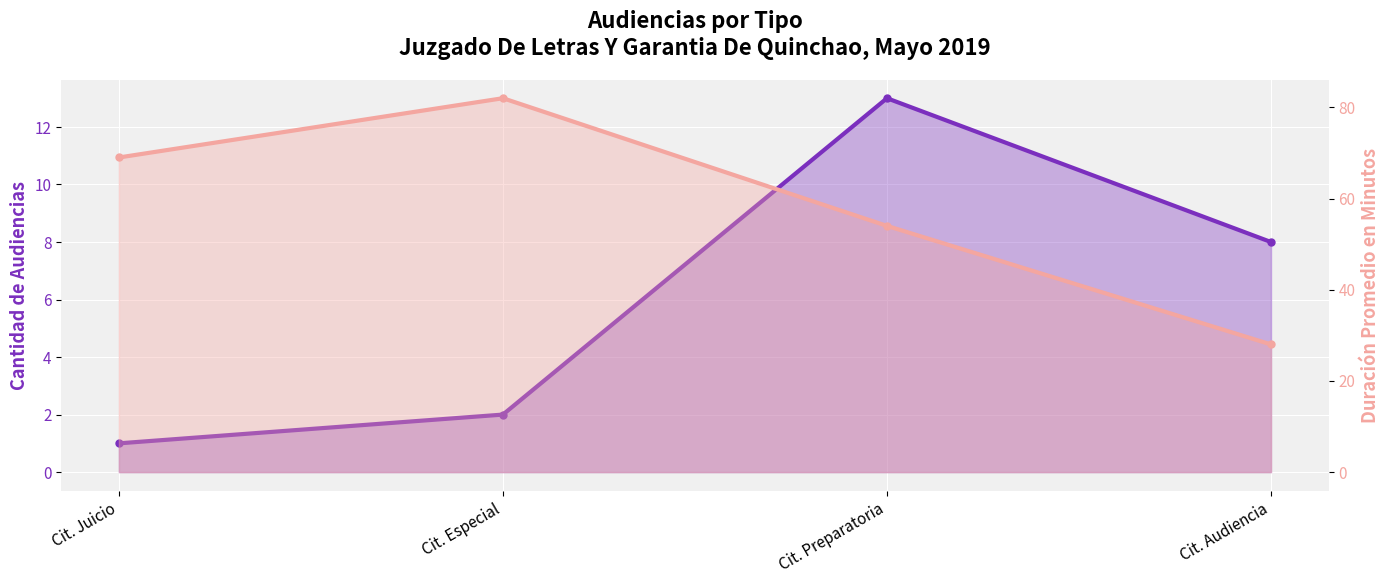

True or false: Duración Promedio (Min) and Cantidad de Audiencias cross at least once.

False